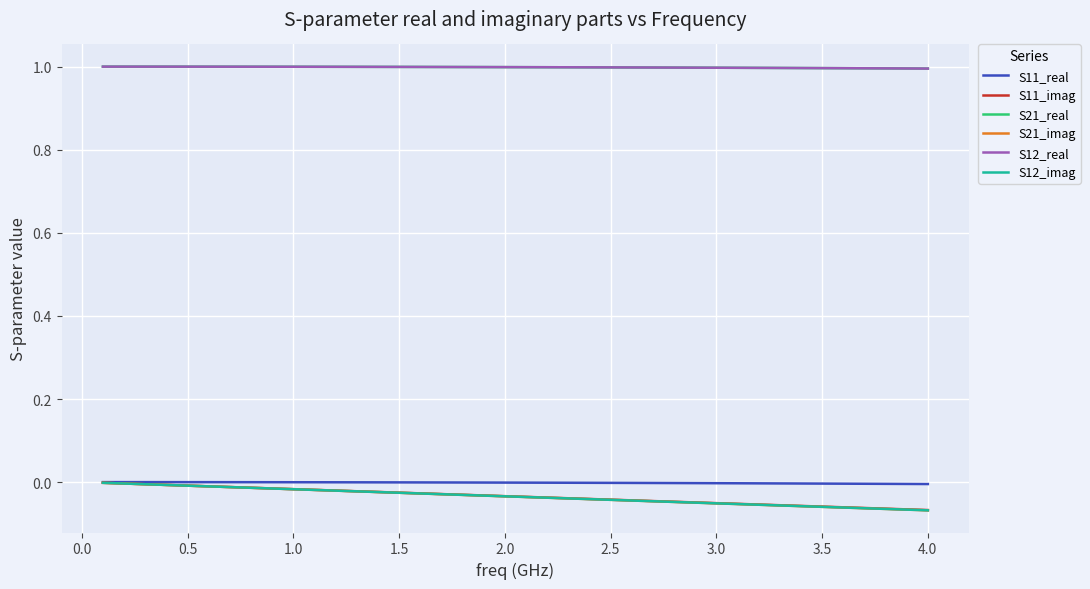

Does the chart have visible grid lines?

Yes